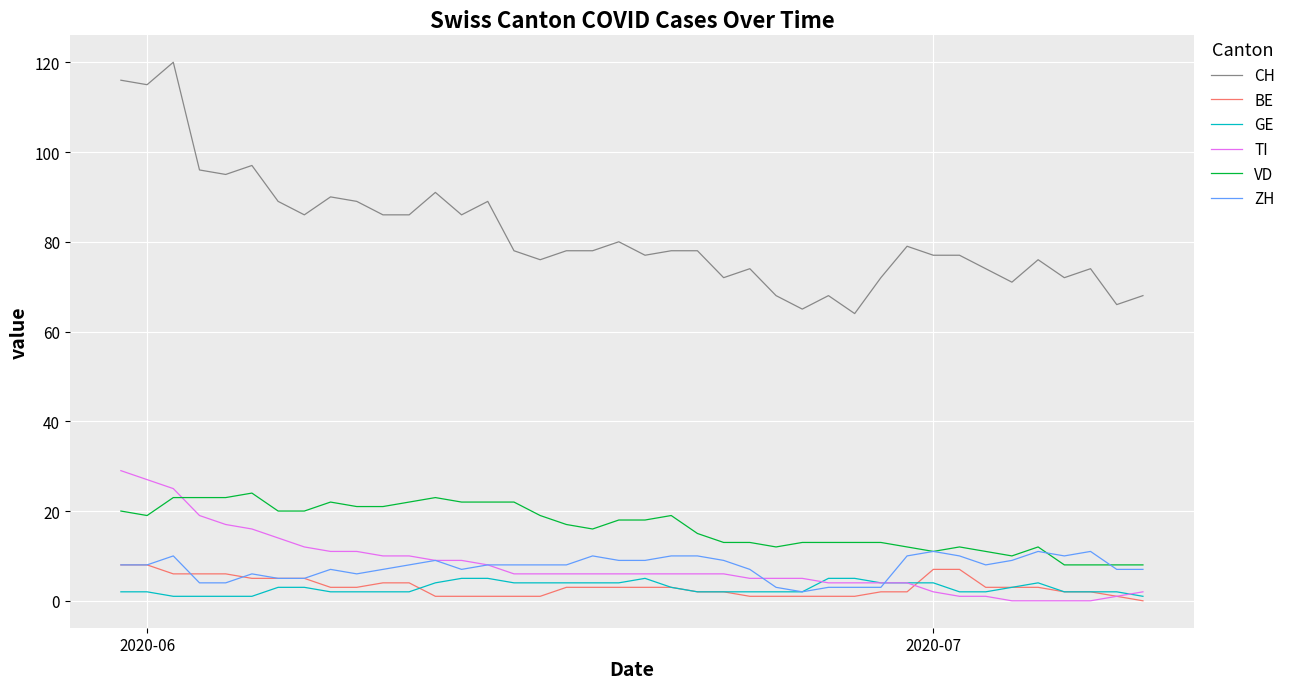

At how many categories does at least one series exceed 48?

40